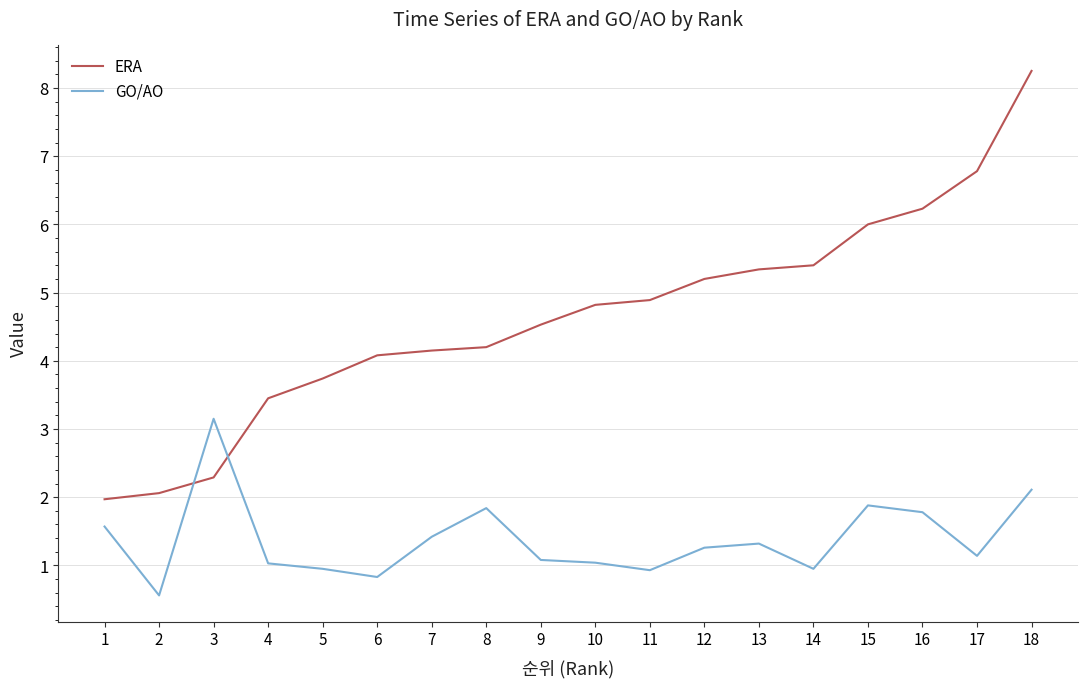

Between which two adjacent categories do GO/AO and ERA first intersect?

2 and 3